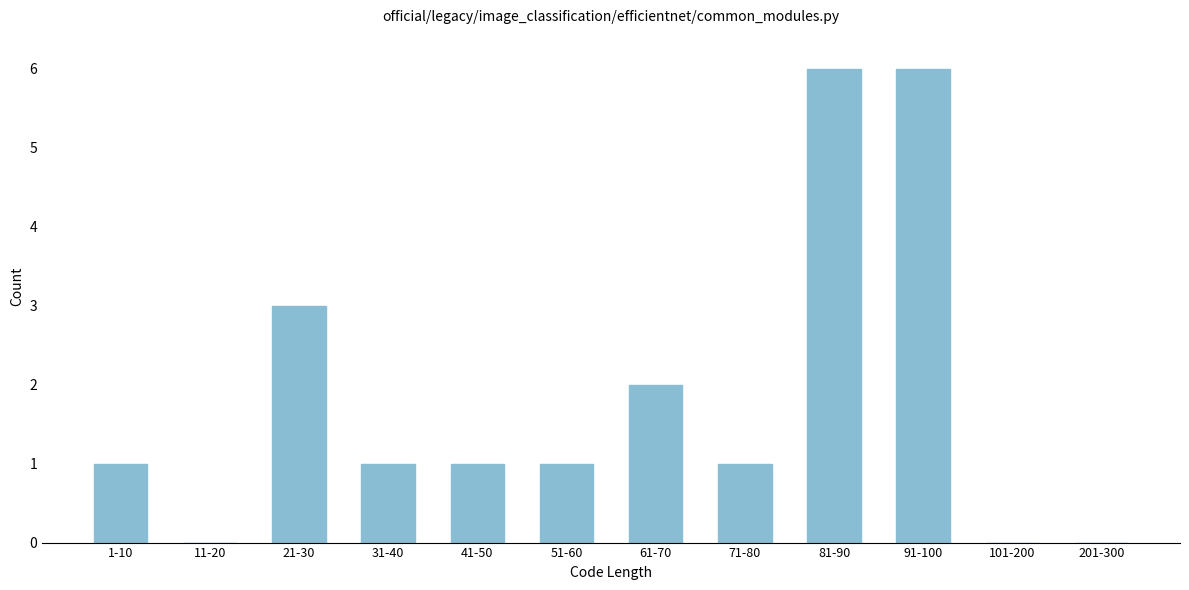

Reading right to left, transcribe all the data shown in this chart.

201-300=0	101-200=0	91-100=6	81-90=6	71-80=1	61-70=2	51-60=1	41-50=1	31-40=1	21-30=3	11-20=0	1-10=1